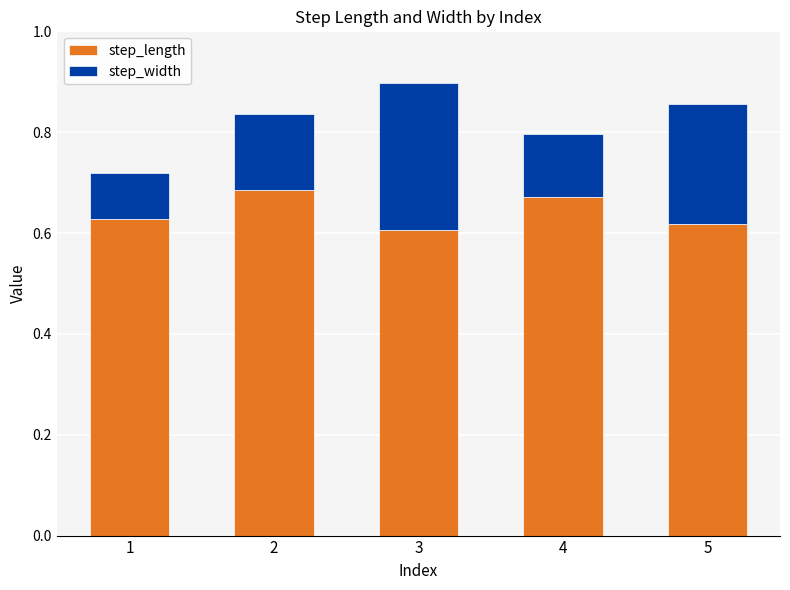

The value of step_length at 5 is 1.1. True or false?

False